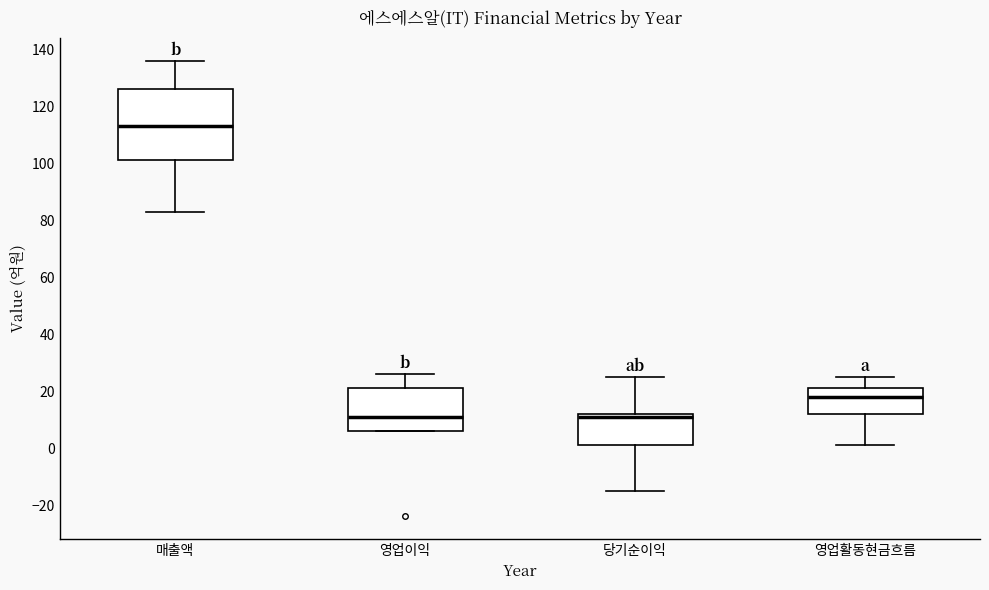

Where is the lower edge of the box for 매출액 on the y-axis? The values are not printed on the chart, so give them approximately, as read against the axis.

102